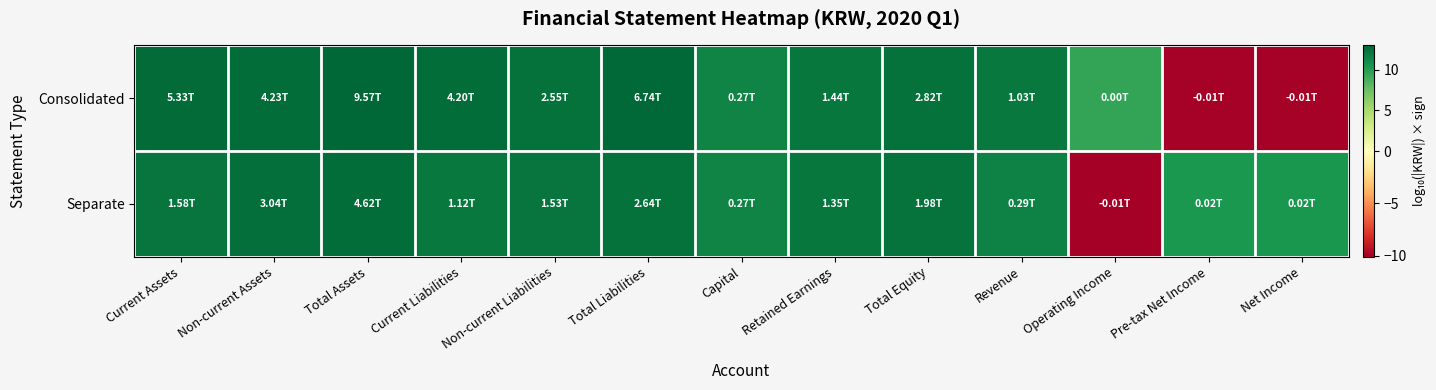

Reading left to right, transcribe all the data shown in this chart.

Consolidated: Current Assets=12.7	Non-current Assets=12.6	Total Assets=13.0	Current Liabilities=12.6	Non-current Liabilities=12.4	Total Liabilities=12.8	Capital=11.4	Retained Earnings=12.2	Total Equity=12.5	Revenue=12.0	Operating Income=9.5	Pre-tax Net Income=-10.0	Net Income=-10.0
Separate: Current Assets=12.2	Non-current Assets=12.5	Total Assets=12.7	Current Liabilities=12.0	Non-current Liabilities=12.2	Total Liabilities=12.4	Capital=11.4	Retained Earnings=12.1	Total Equity=12.3	Revenue=11.5	Operating Income=-10.1	Pre-tax Net Income=10.3	Net Income=10.3